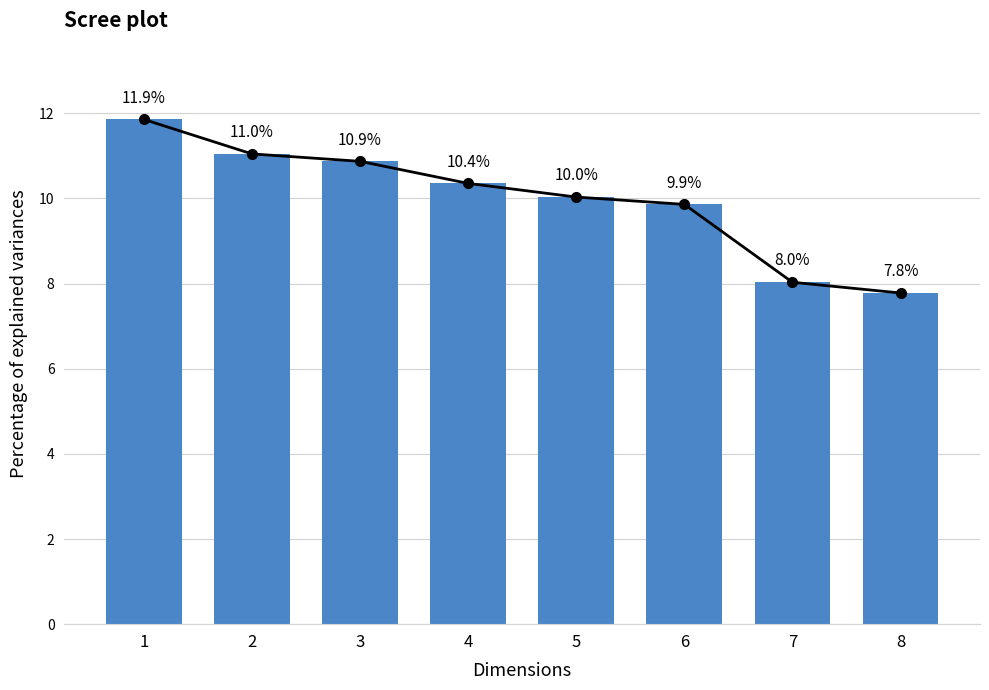

True or false: Explained variance has a value of 11.9 at 1.

True